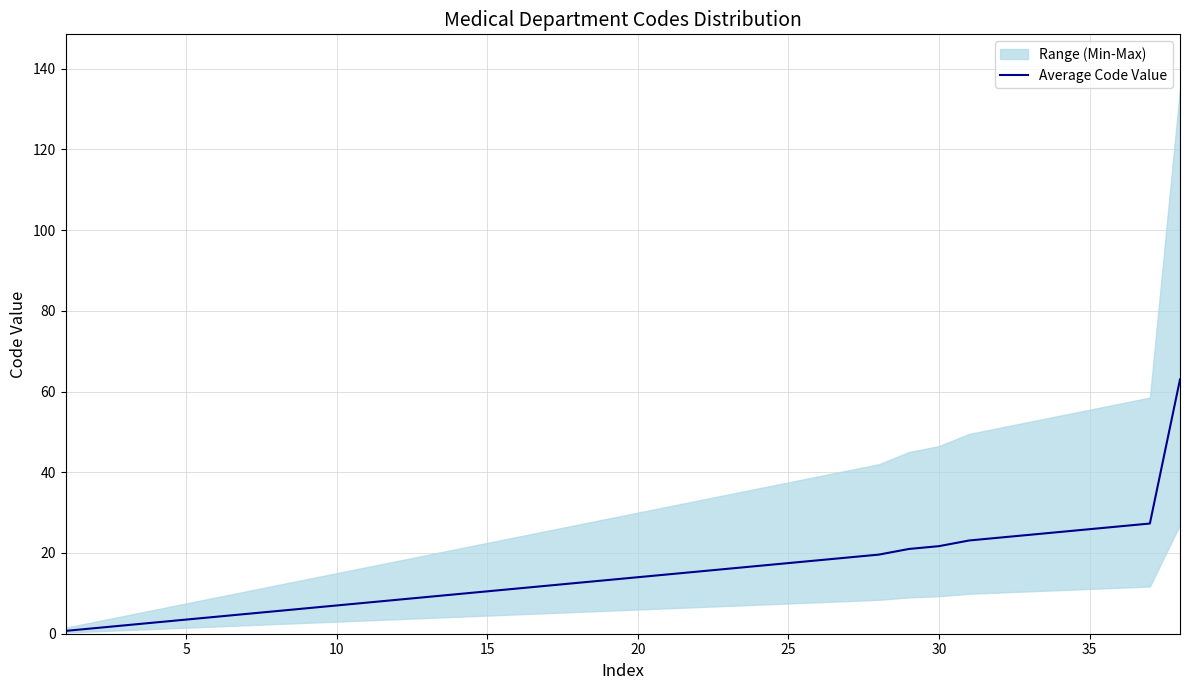

Does the chart display data point markers on the line(s)?

No